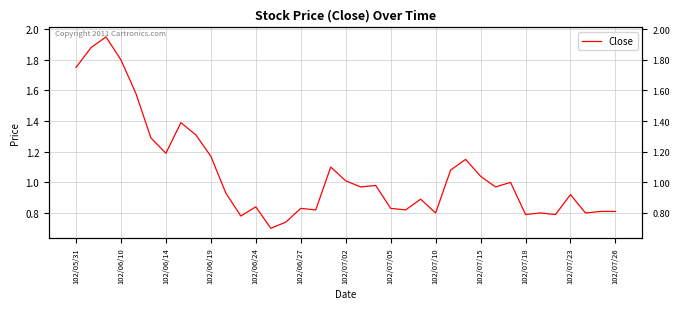

What is the approximate value at 16?

0.8